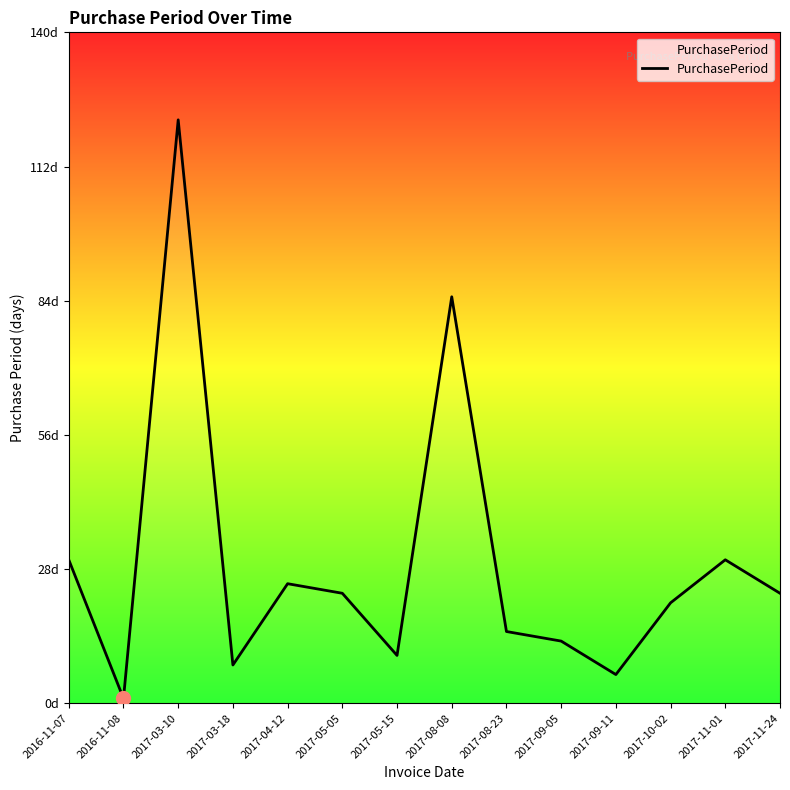

List the labels in order of value, smallest first.

2016-11-08, 2017-09-11, 2017-03-18, 2017-05-15, 2017-09-05, 2017-08-23, 2017-10-02, 2017-05-05, 2017-11-24, 2017-04-12, 2016-11-07, 2017-11-01, 2017-08-08, 2017-03-10